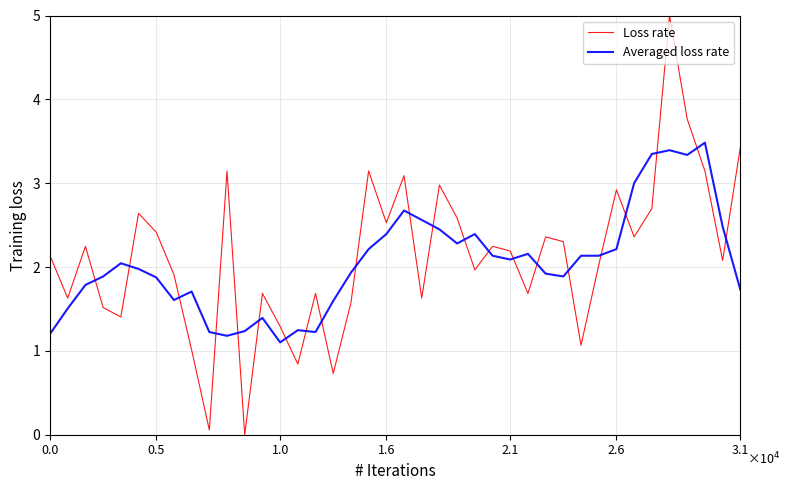

List the series in order of their overall mean, highest first.

Loss rate, Averaged loss rate